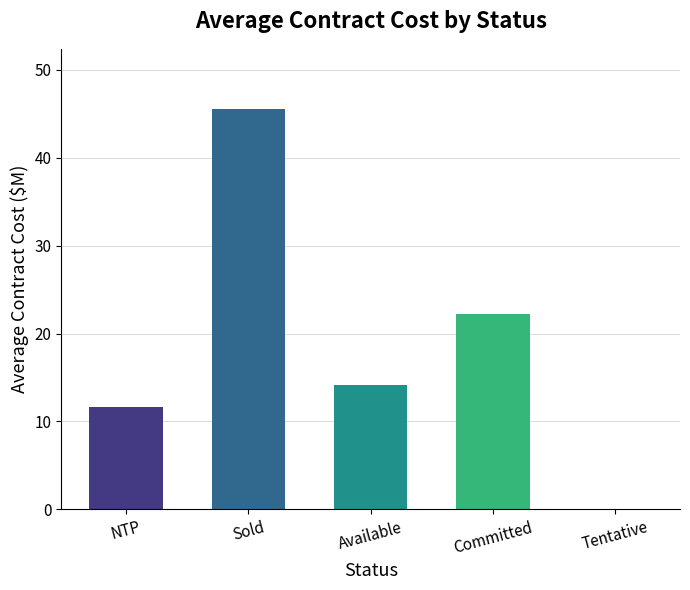

The value at Sold is 45.4. True or false?

True